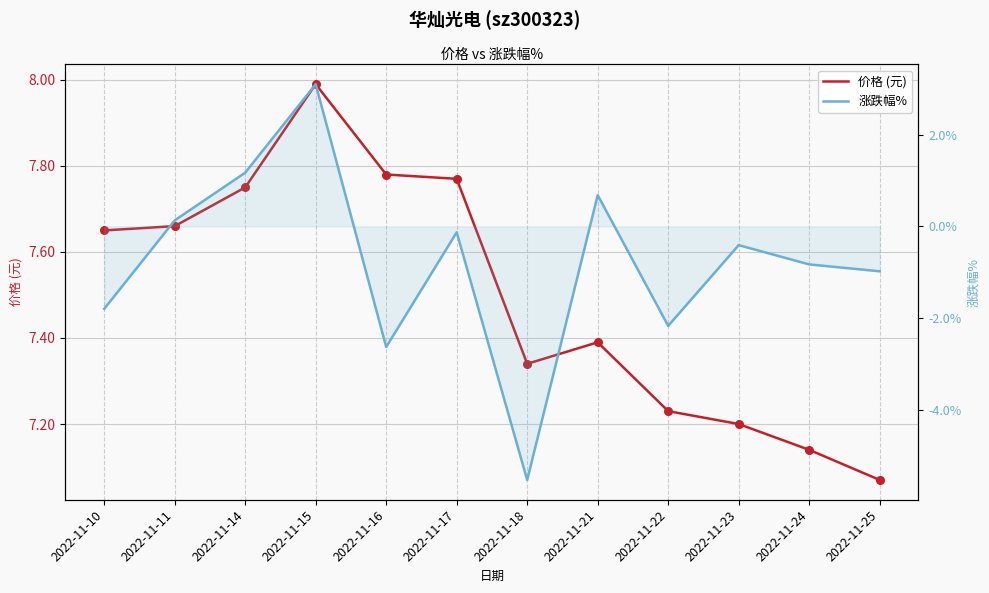

What is the total value across all series at 2022-11-16?

5.2